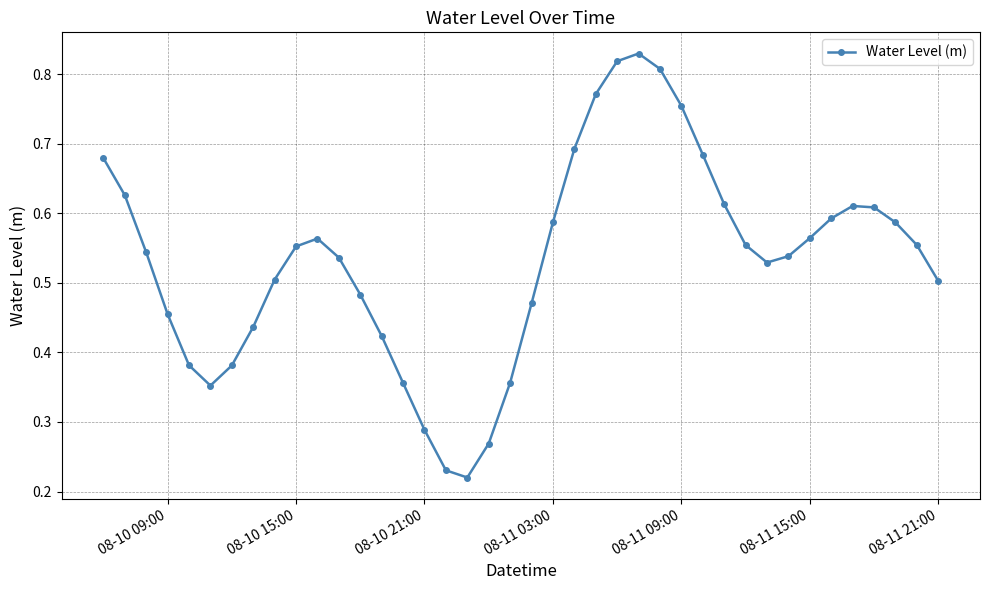

How many interior local peaks (higher than both neighbors) does the data have?

3